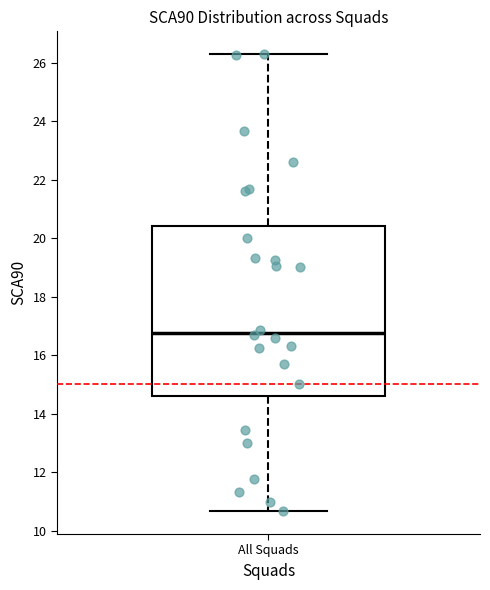

Where does the median line of the box for All Squads sit on the y-axis? The values are not printed on the chart, so give them approximately, as read against the axis.

16.8